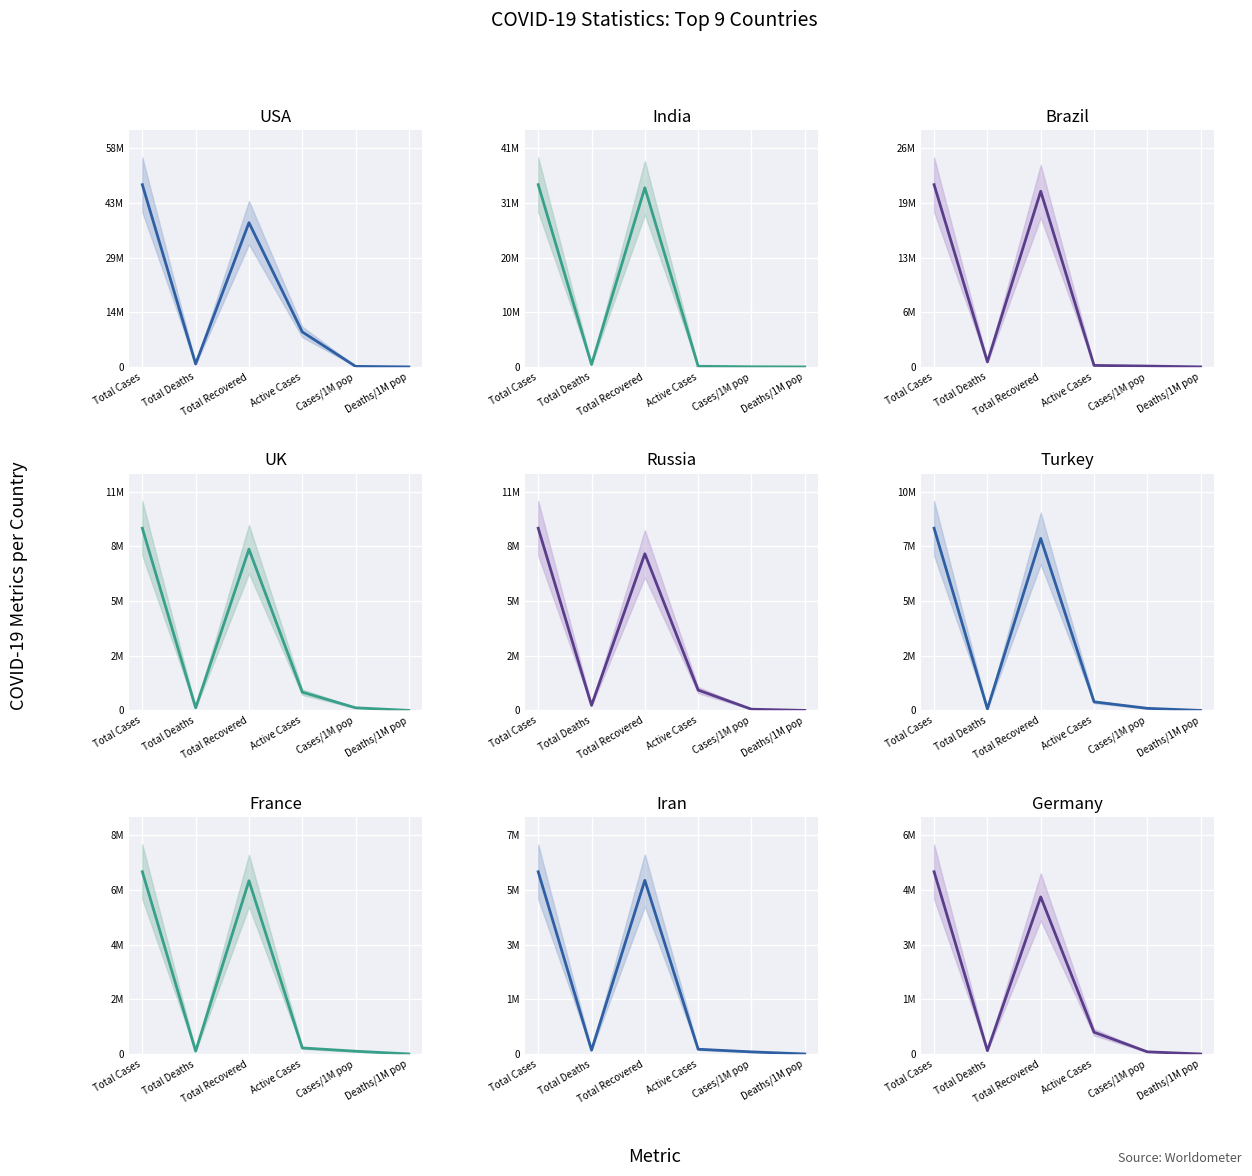

What is the label of the 2nd point from the left?

total_deaths